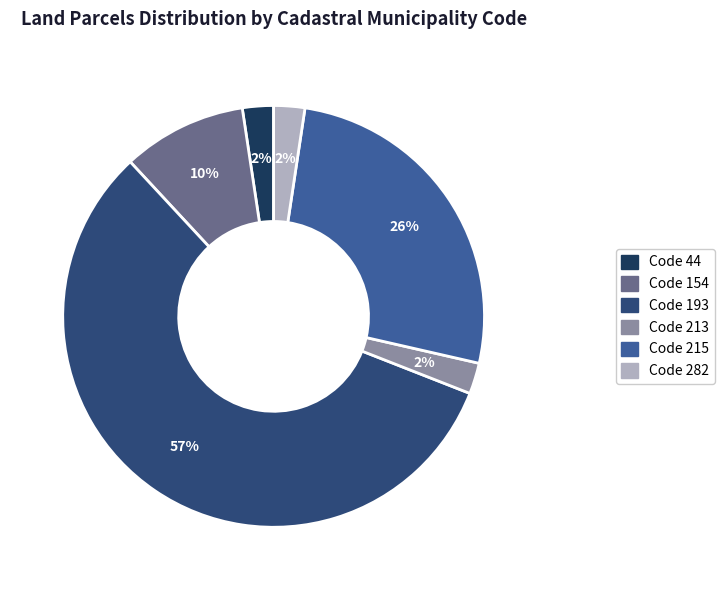

Count the number of slices in the pie.

6